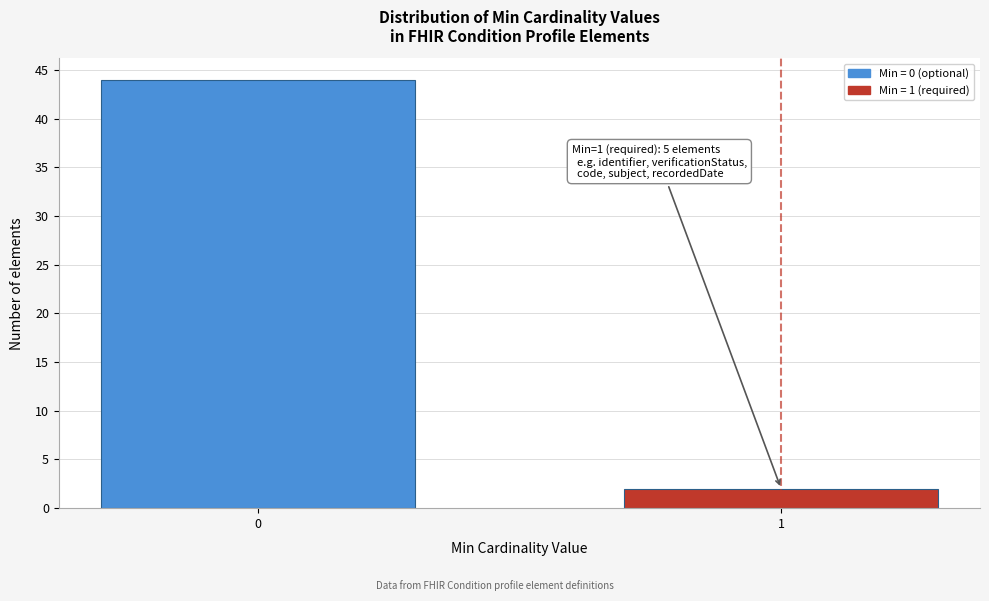

Reading right to left, list all the values displayed in this chart.

1=2	0=44